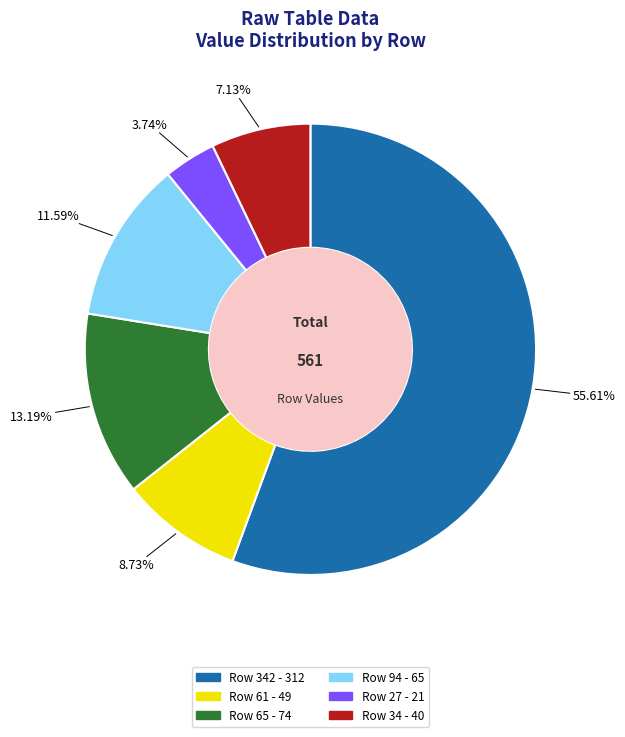

Is there any slice that represents more than half of the pie?

Yes